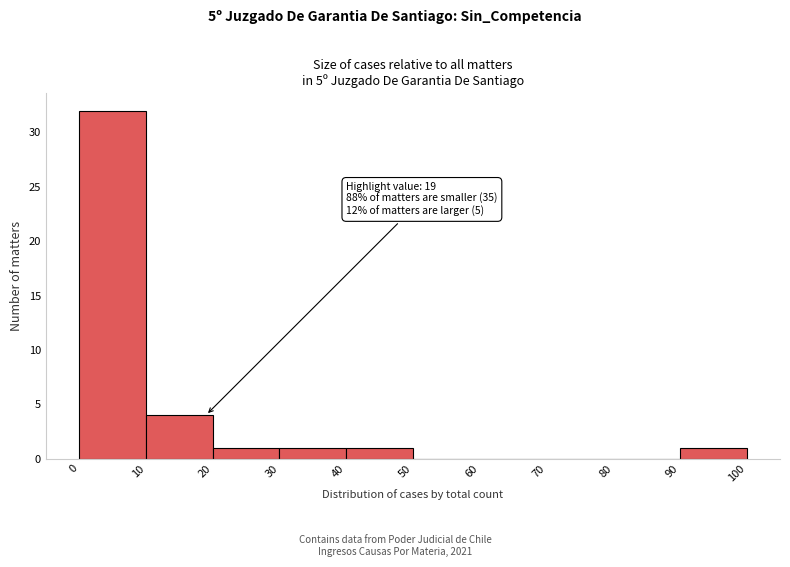

Over which range of the x-axis is the bar tallest?

0 to 10